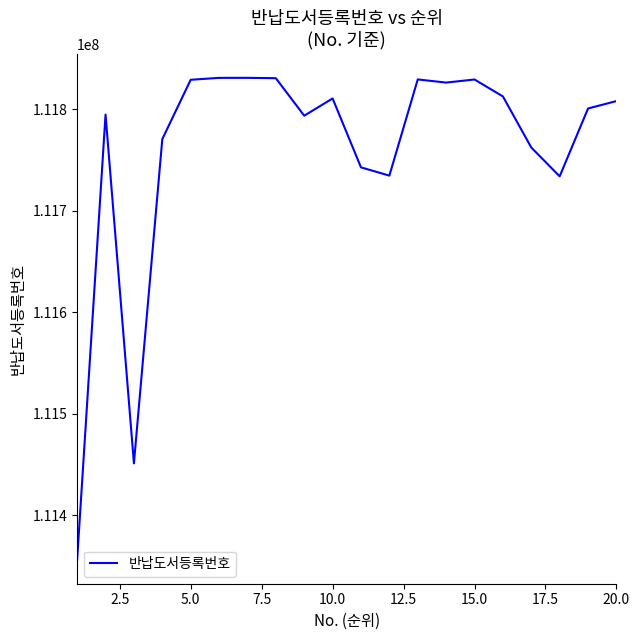

What is the difference between the maximum and minimum values?

474641